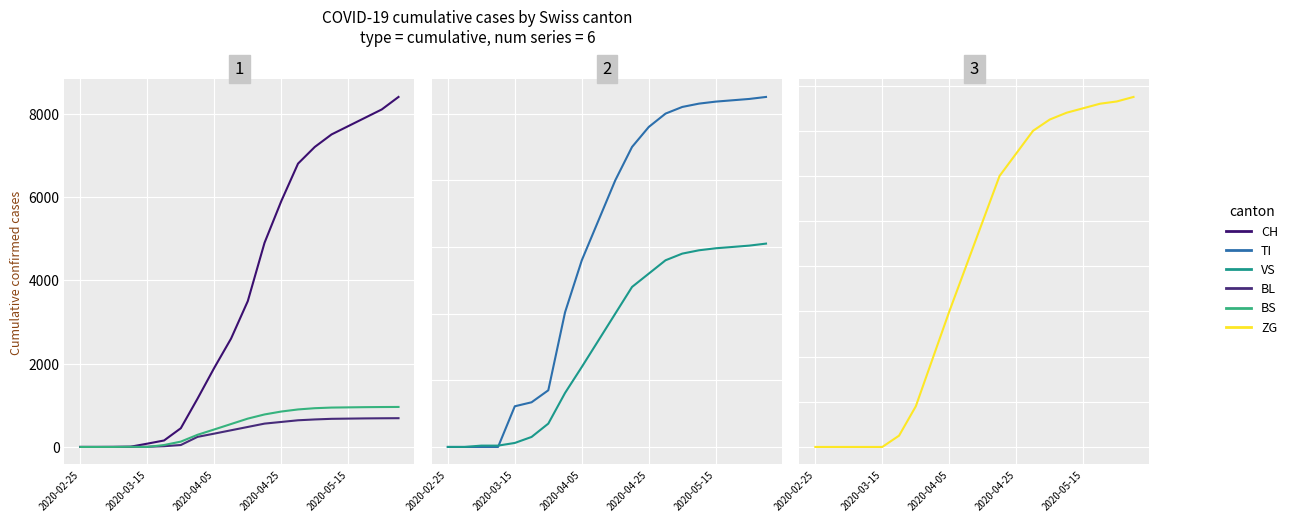

Which category has the lowest value in the TI series?

2020-02-25